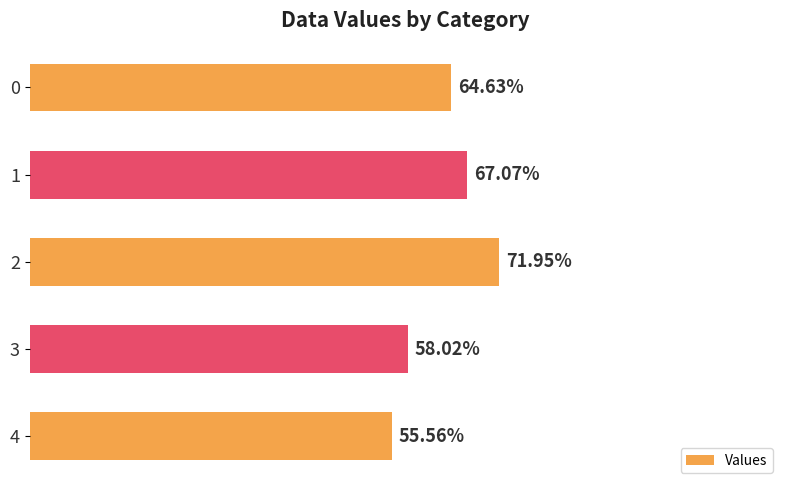

What is the greatest value displayed?

0.7